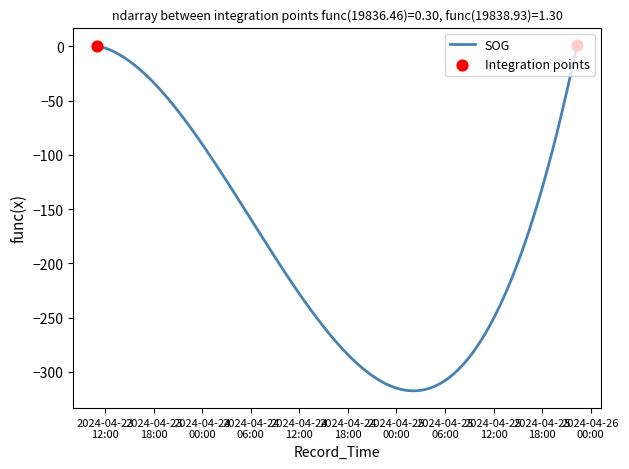

What is the difference between the maximum and minimum values?

318.9